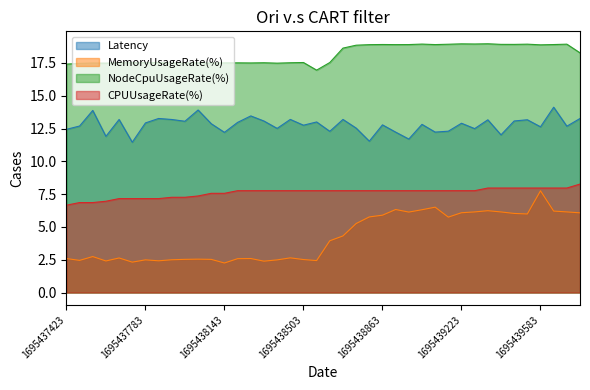

True or false: Latency has a value of 19.5 at 34.

False